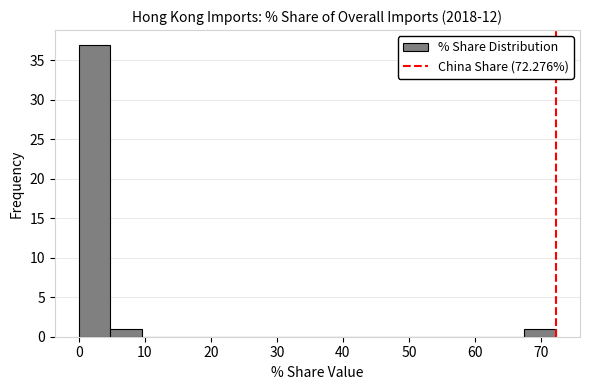

Reading left to right, transcribe this chart: for each bar, give the range it covers on the x-axis and its height. Neither the bar edges nor the heights are printed on the chart, so give them approximately, as read against the axes.

0 to 5: 37
5 to 10: 1
10 to 14: 0
14 to 19: 0
19 to 24: 0
24 to 29: 0
29 to 34: 0
34 to 39: 0
39 to 43: 0
43 to 48: 0
48 to 53: 0
53 to 58: 0
58 to 63: 0
63 to 67: 0
67 to 72: 1